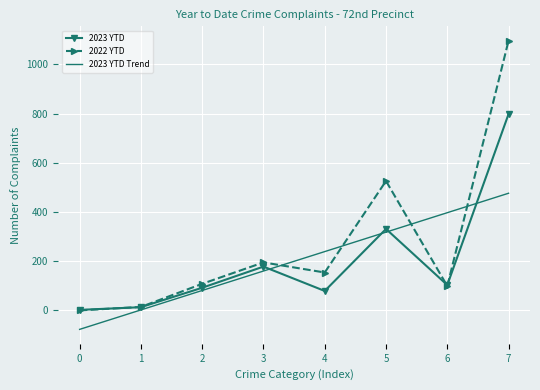

What is the difference between the 2023 YTD Trend values at 1 and 5?

316.2